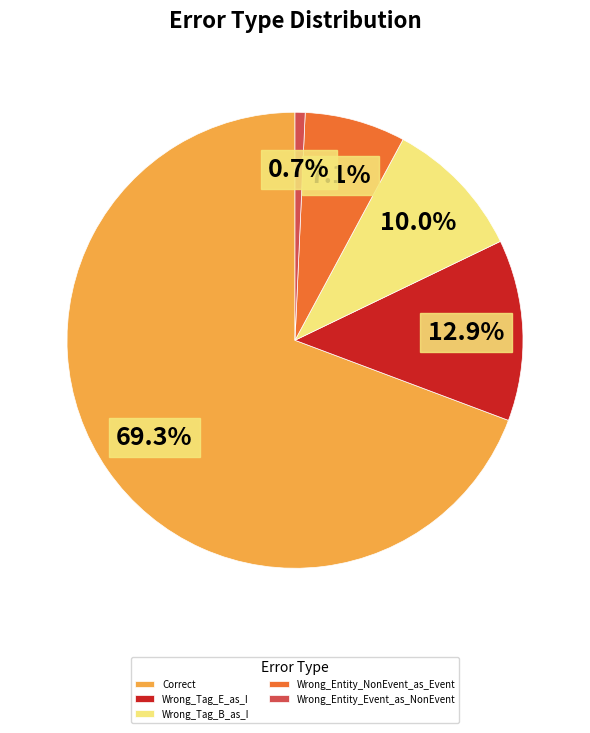

Is it true that Correct is 78% of the pie?

False